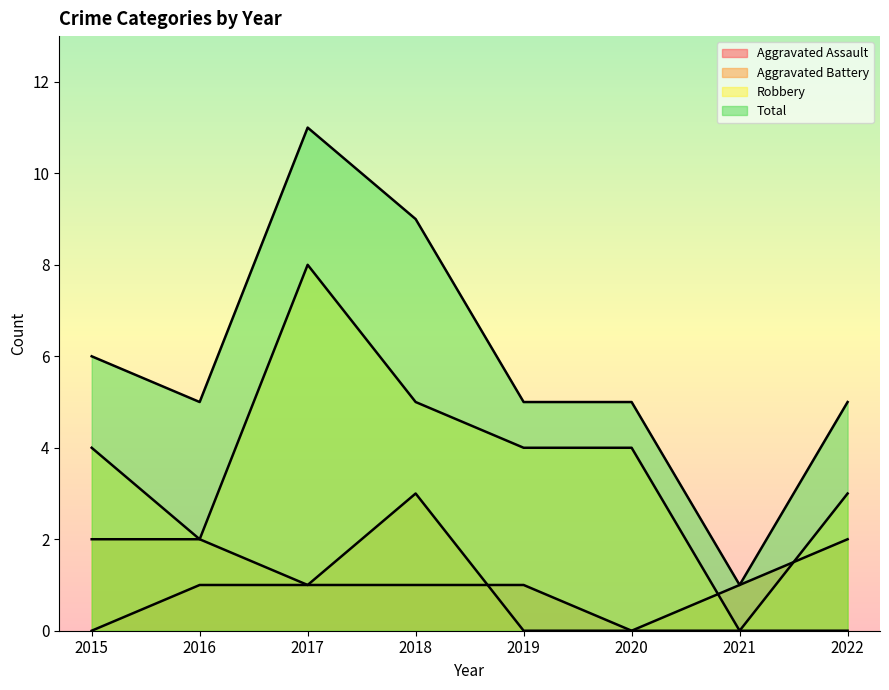

What is the sum of the Total values at 2017 and 2018?

20